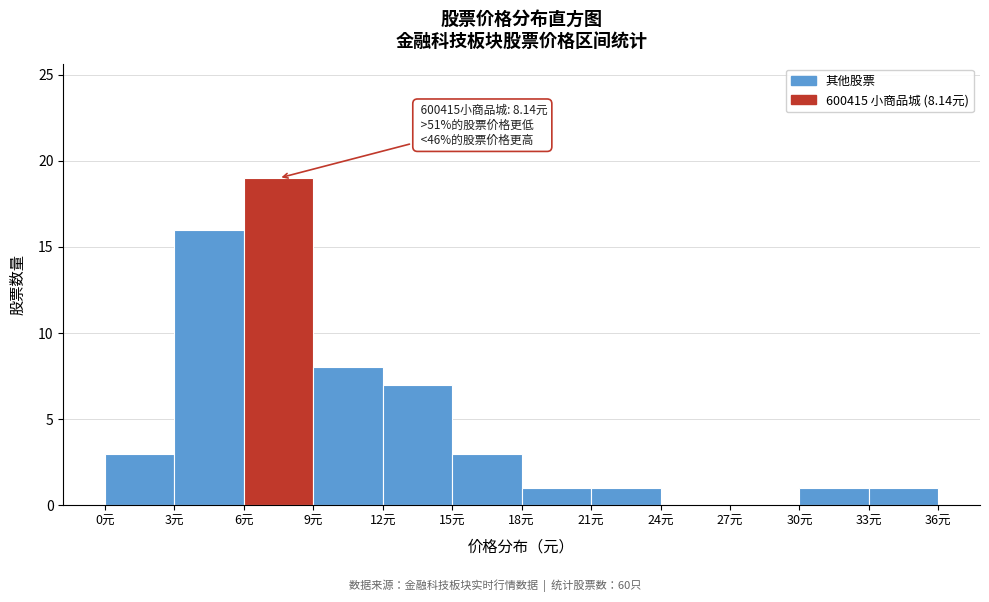

Which range on the x-axis has the tallest bar?

6 to 9